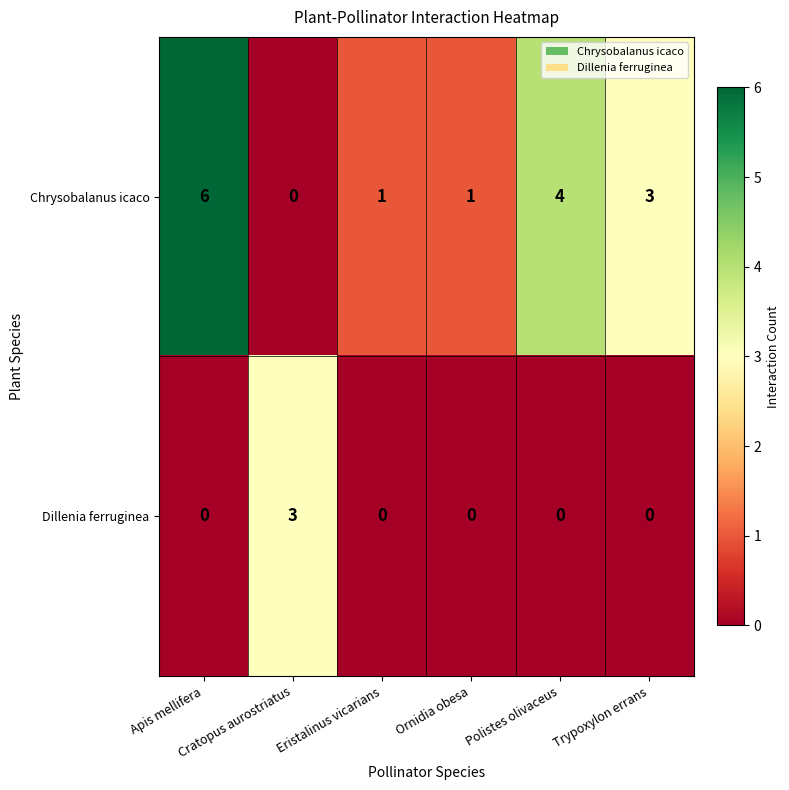

At which category is the sum across all series the highest?

Apis mellifera